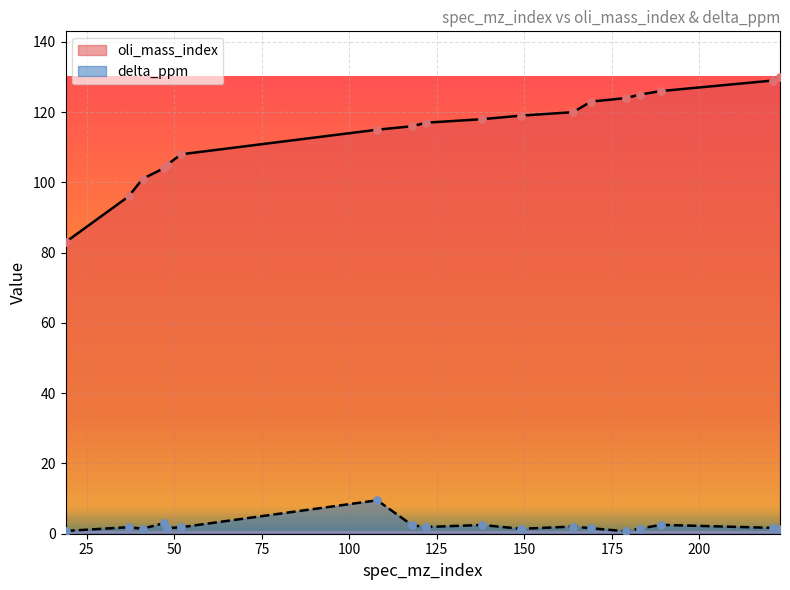

What are all the series names shown in the legend?

oli_mass_index, delta_ppm